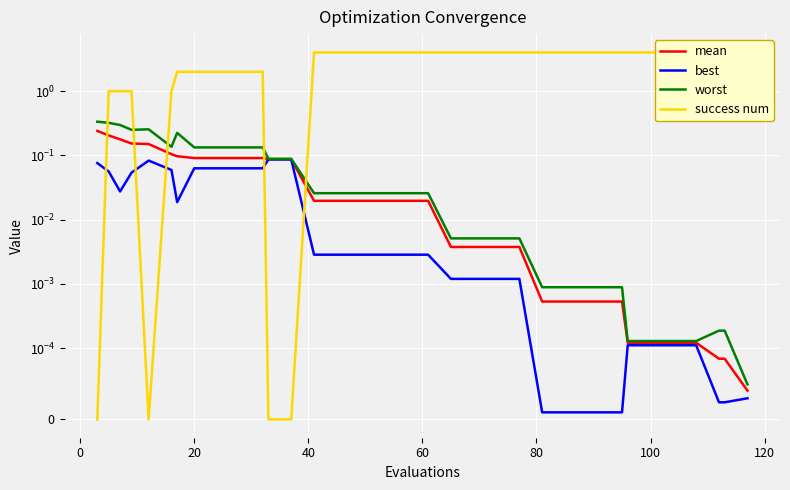

List the series in order of their peak value, lowest first.

best, mean, worst, success num